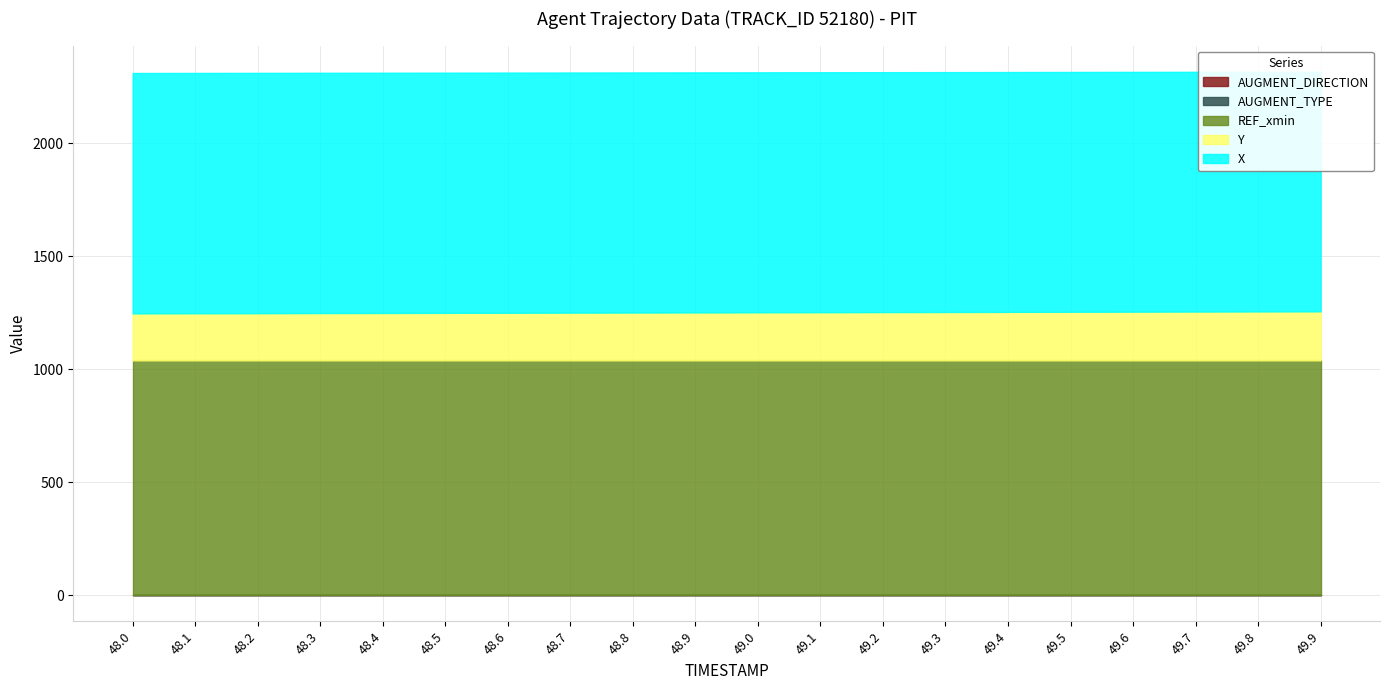

What is the label of the 5th point from the left?

48.4